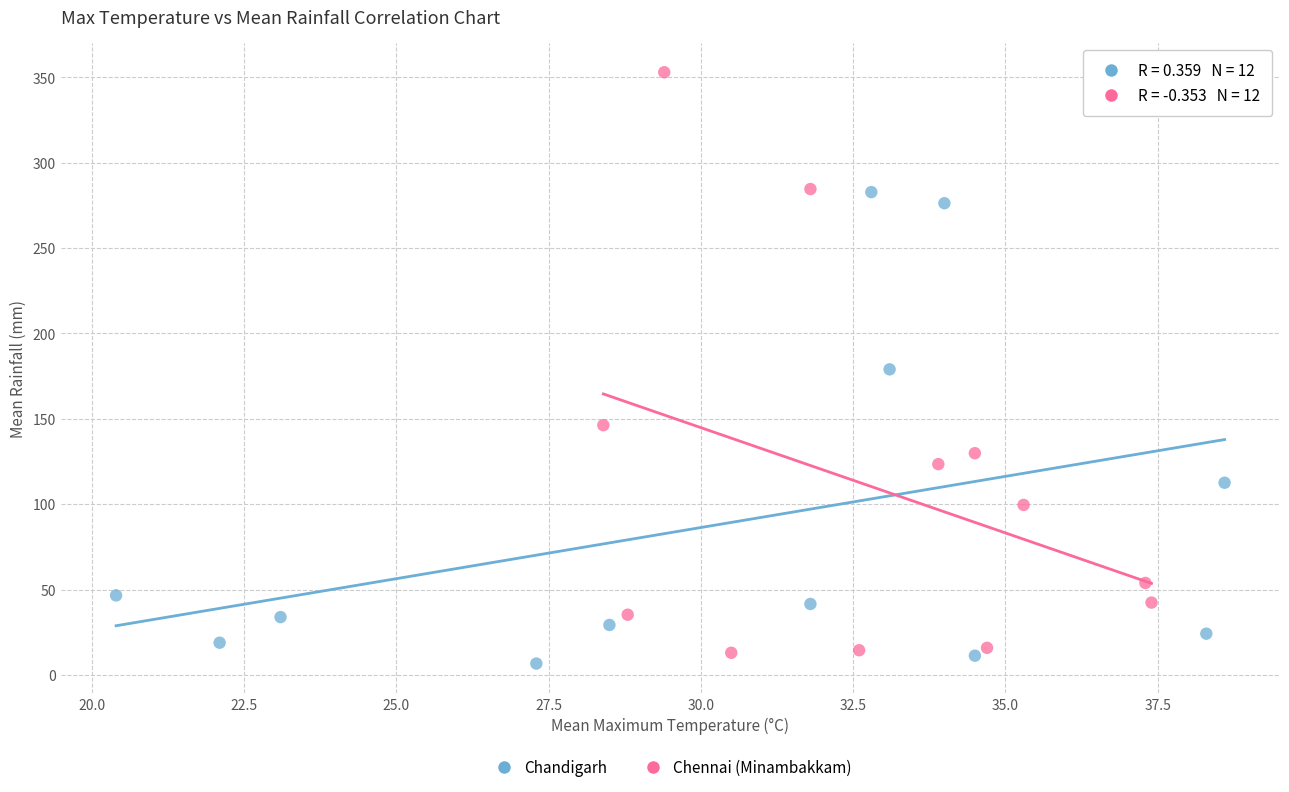

Which series has the largest Y range (max minus min)?

Chennai (Minambakkam)